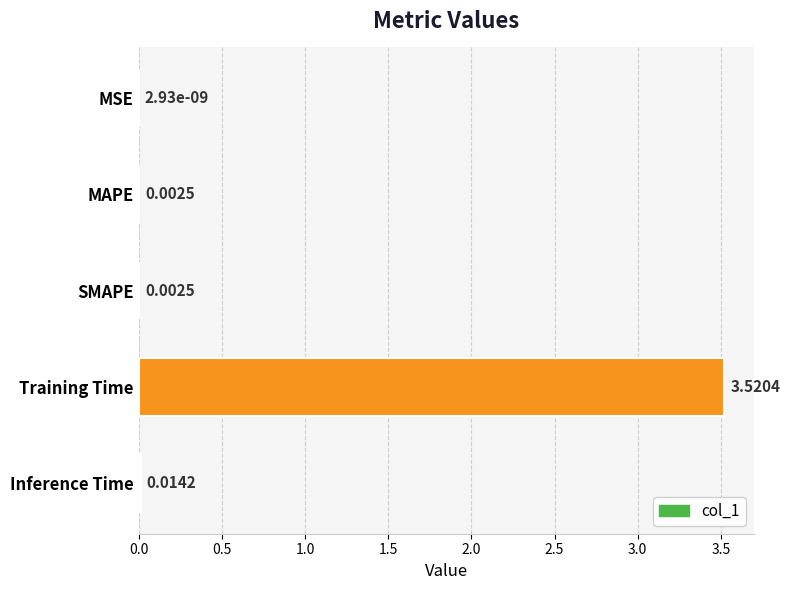

Which category has the highest value across all series?

Training Time